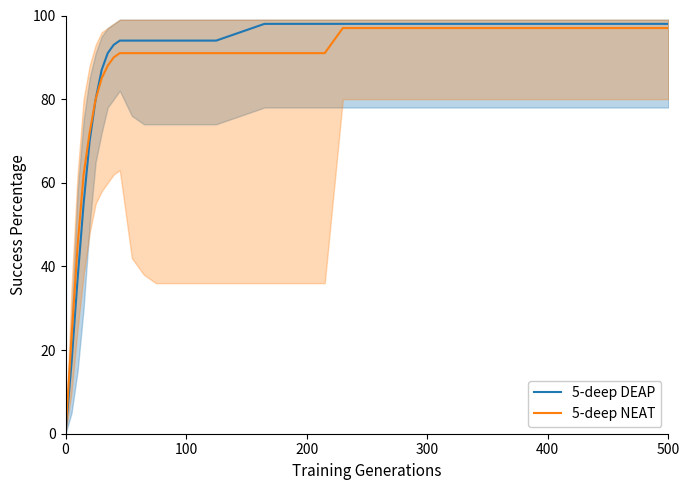

True or false: 5-deep NEAT and 5-deep DEAP cross at least once.

False